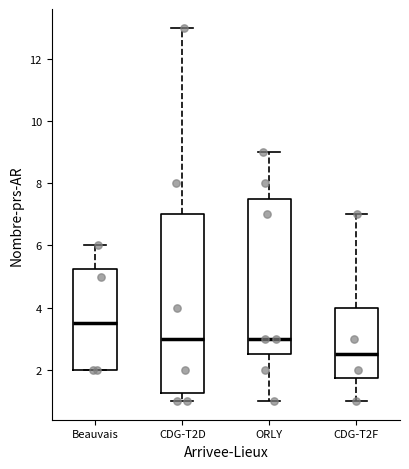

Which box's median line is the highest?

Beauvais